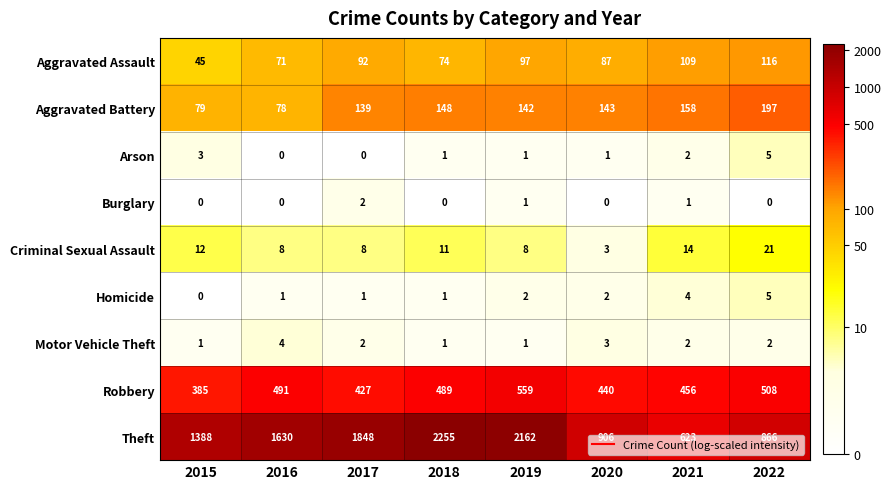

Is it true that Robbery equals 456 at 2021?

True